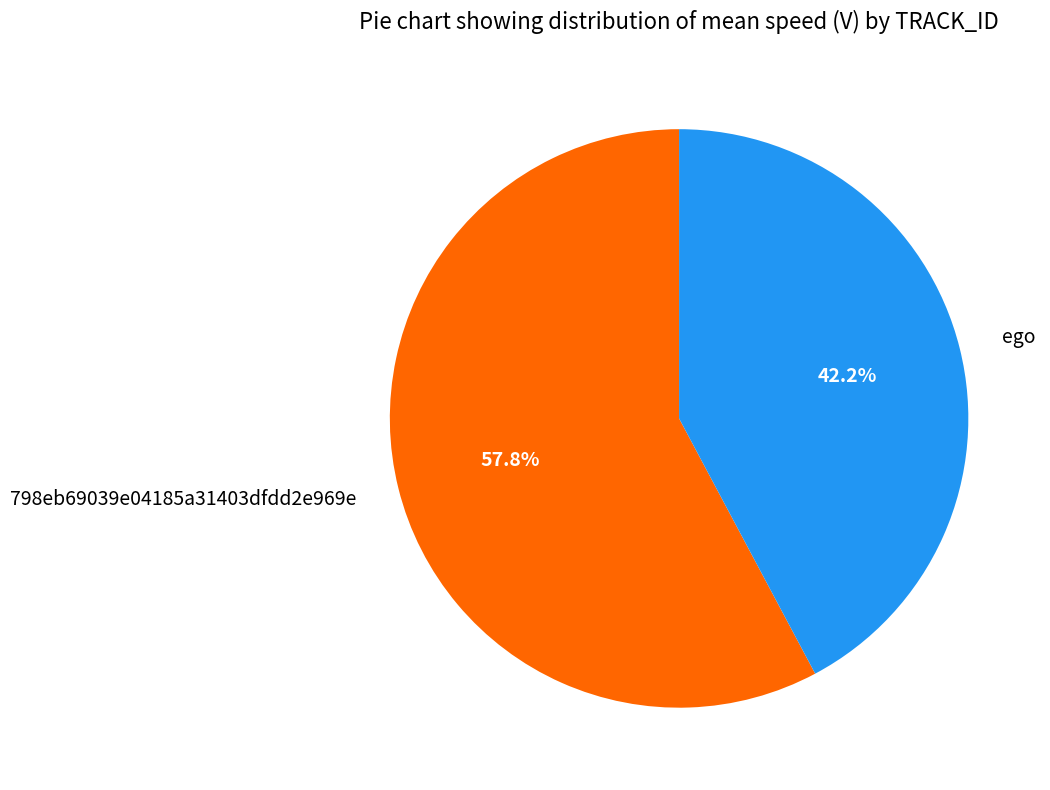

Rank the categories by value from lowest to highest.

ego, 798eb69039e04185a31403dfdd2e969e